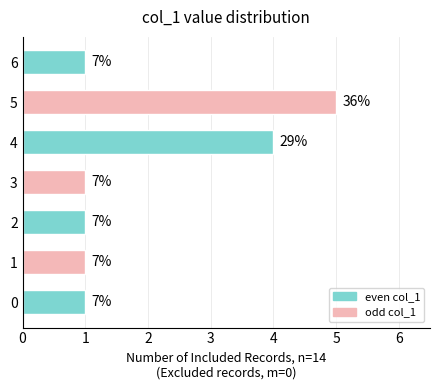

Are the bars horizontal?

Yes